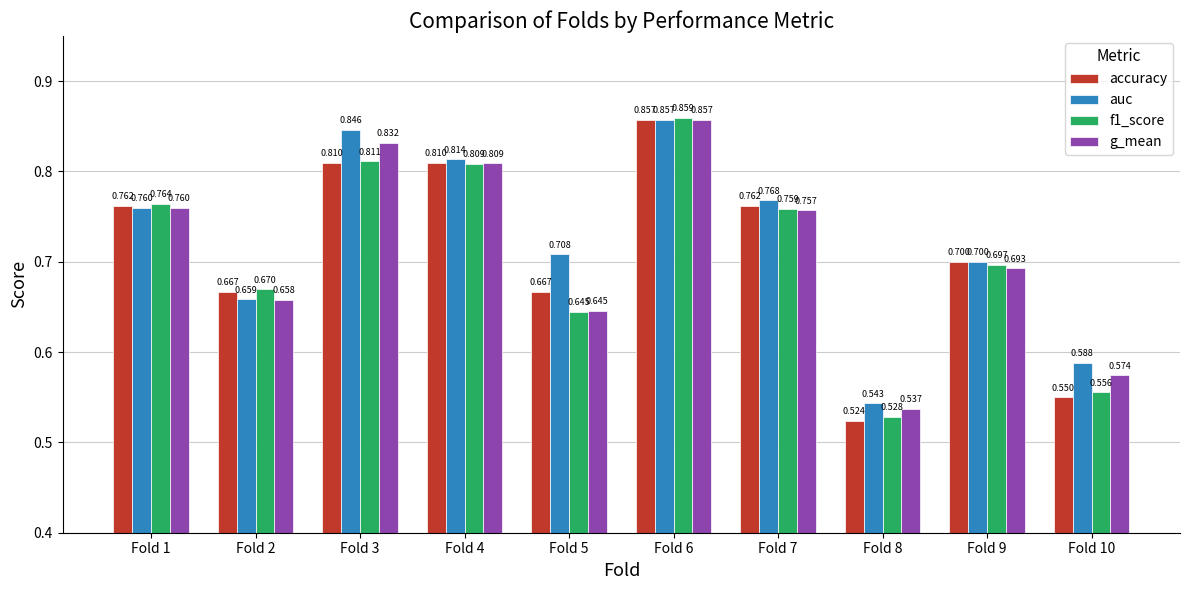

Which series has the largest total across all categories?

auc